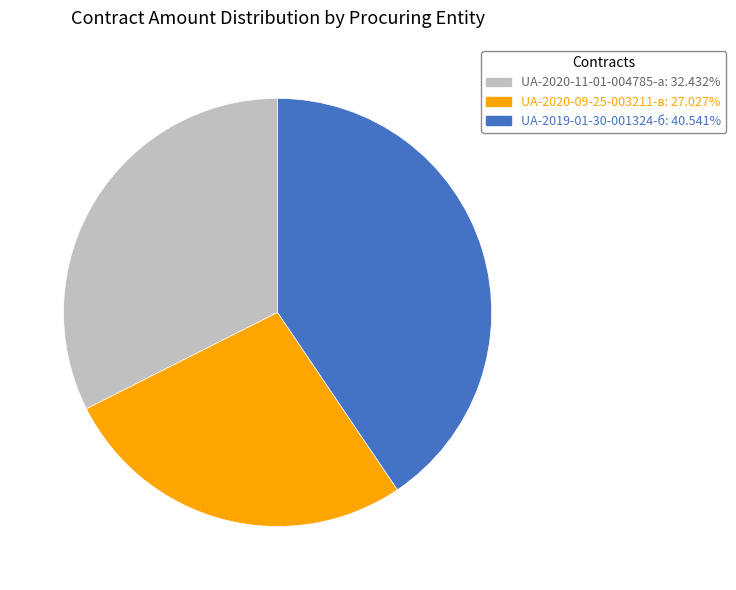

What is the ratio of the value at UA-2020-09-25-003211-в to the value at UA-2019-01-30-001324-б?

0.7